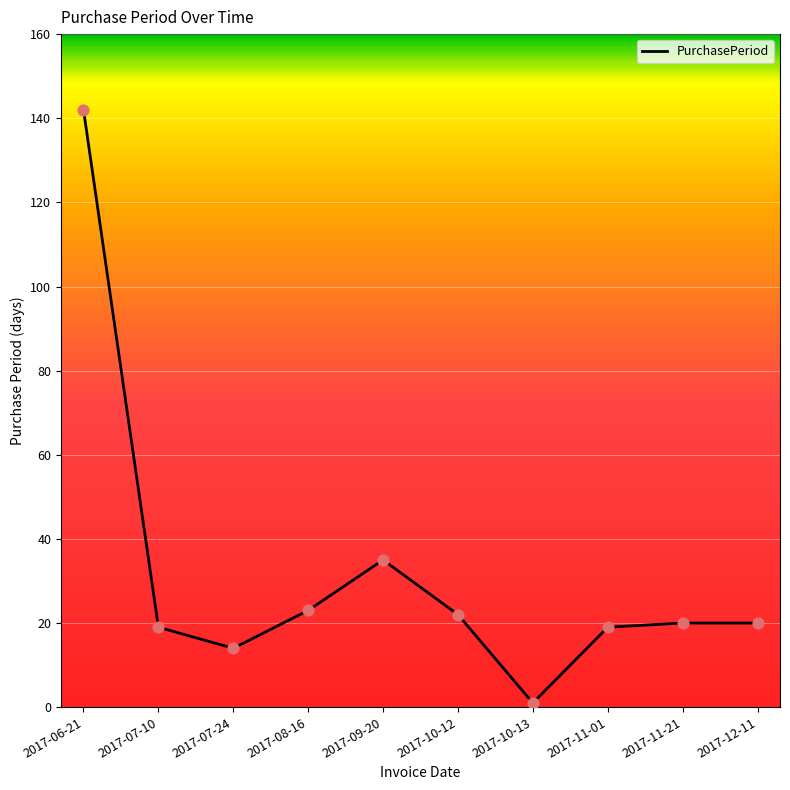

What is the change in value from 2017-07-10 to 2017-07-24?

-5